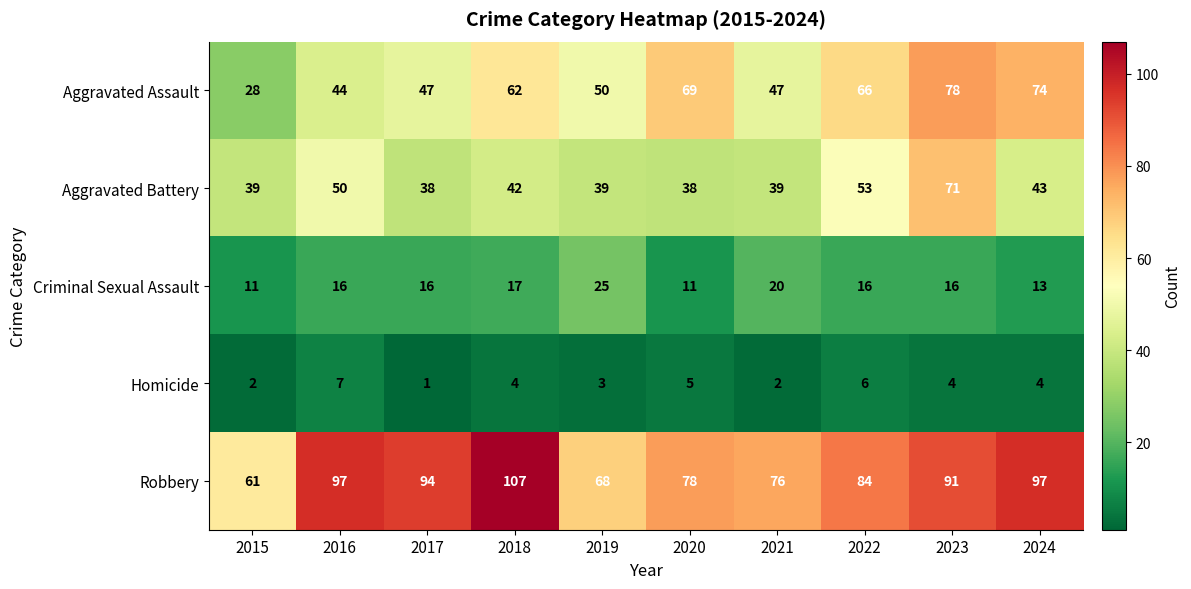

What is the average value of the Homicide series?

4